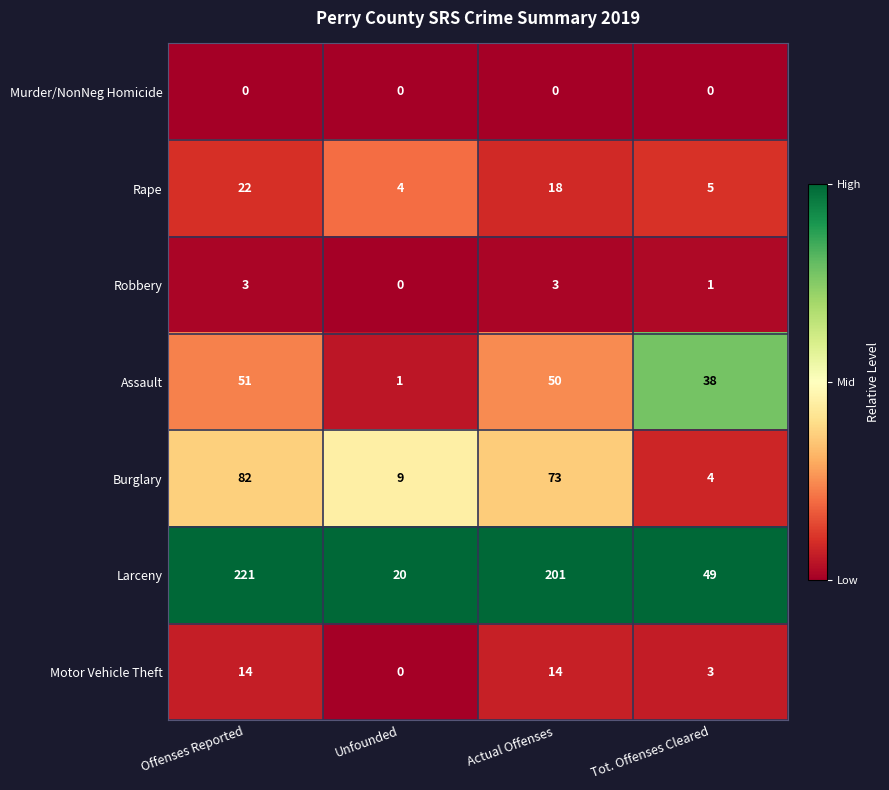

What is the spread (max minus min) of values at Actual Offenses?

201